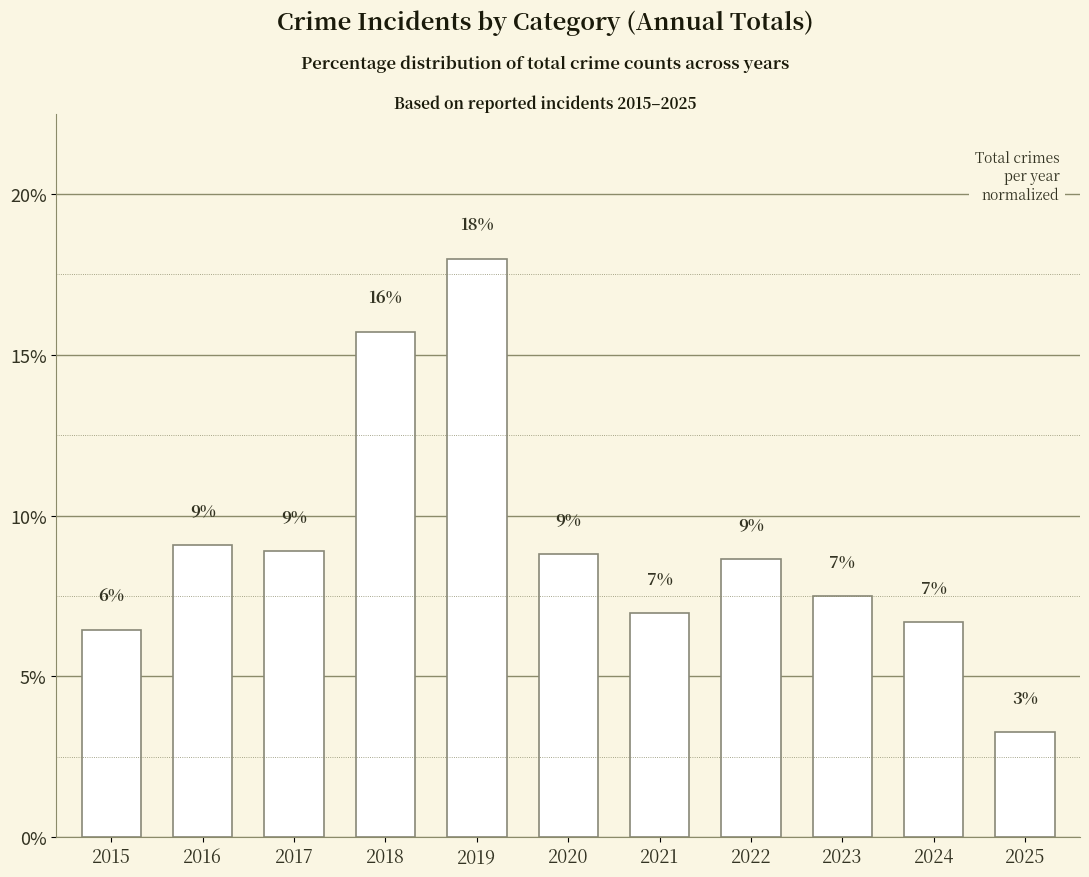

What is the value of the 5th bar from the left?

18.0